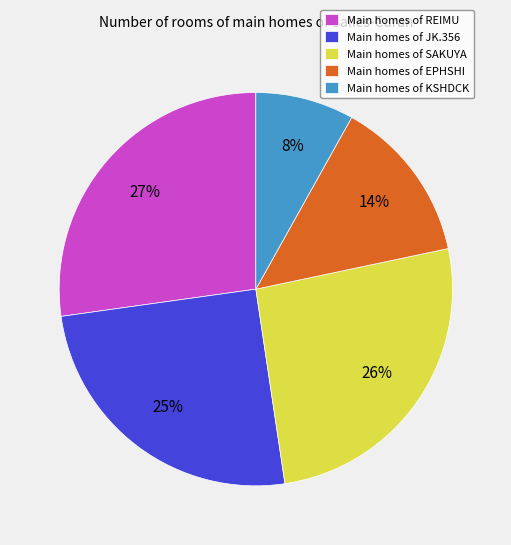

Is it true that Main homes of SAKUYA is 26% of the pie?

True